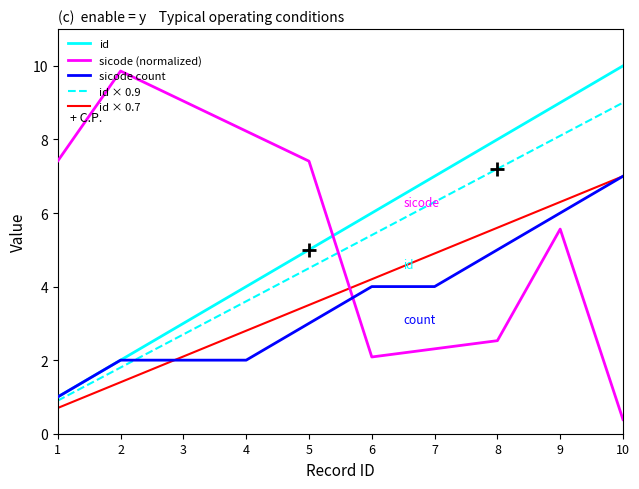

What is the value of the 1st point from the left?

1